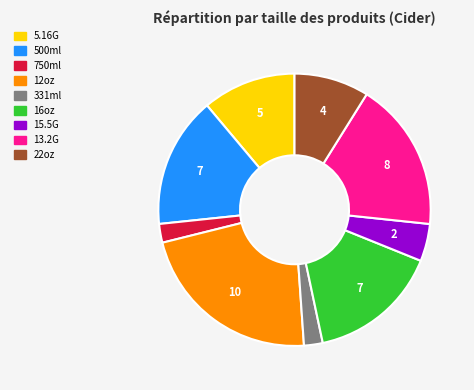

How many segments does this pie chart have?

9